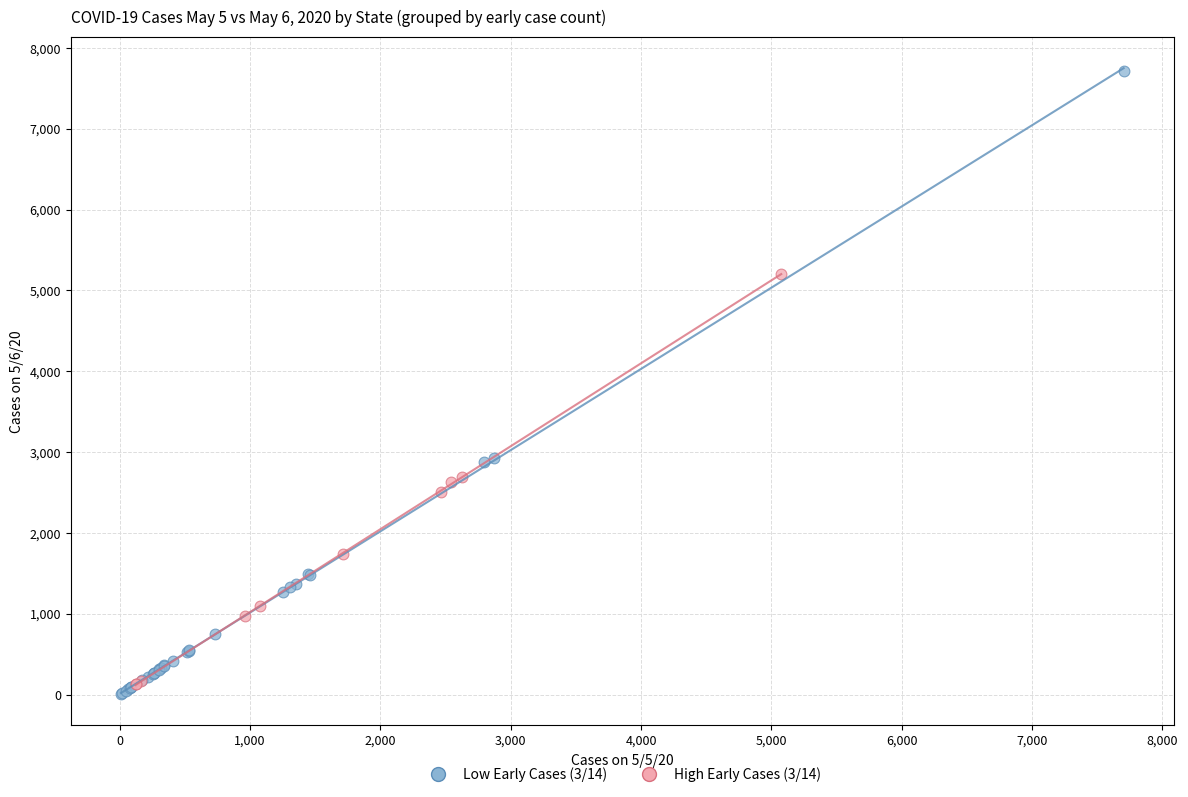

Which series has the largest Y range (max minus min)?

Low Early Cases (3/14)